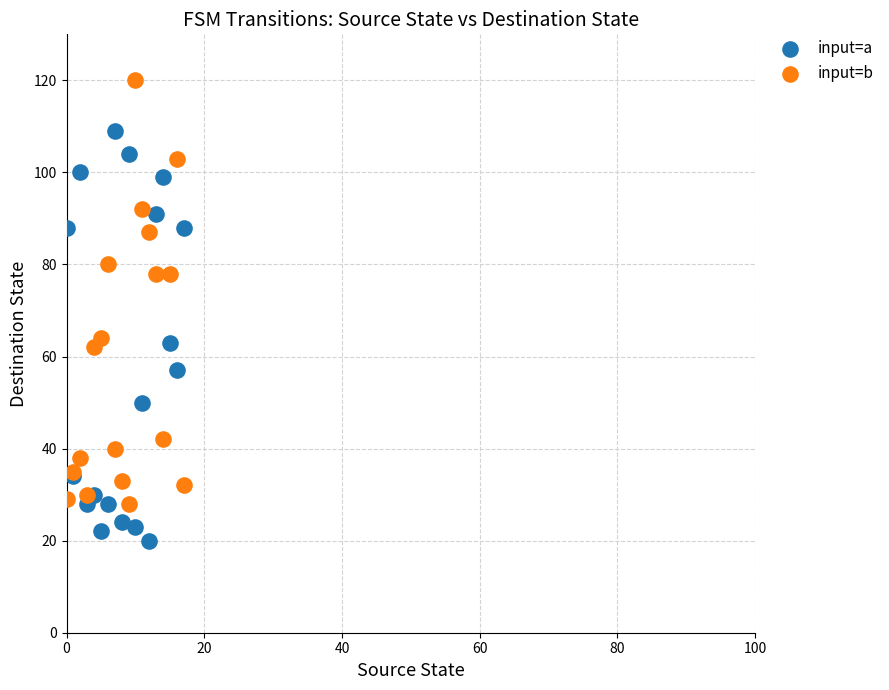

Which series reaches the maximum Y coordinate?

input=b